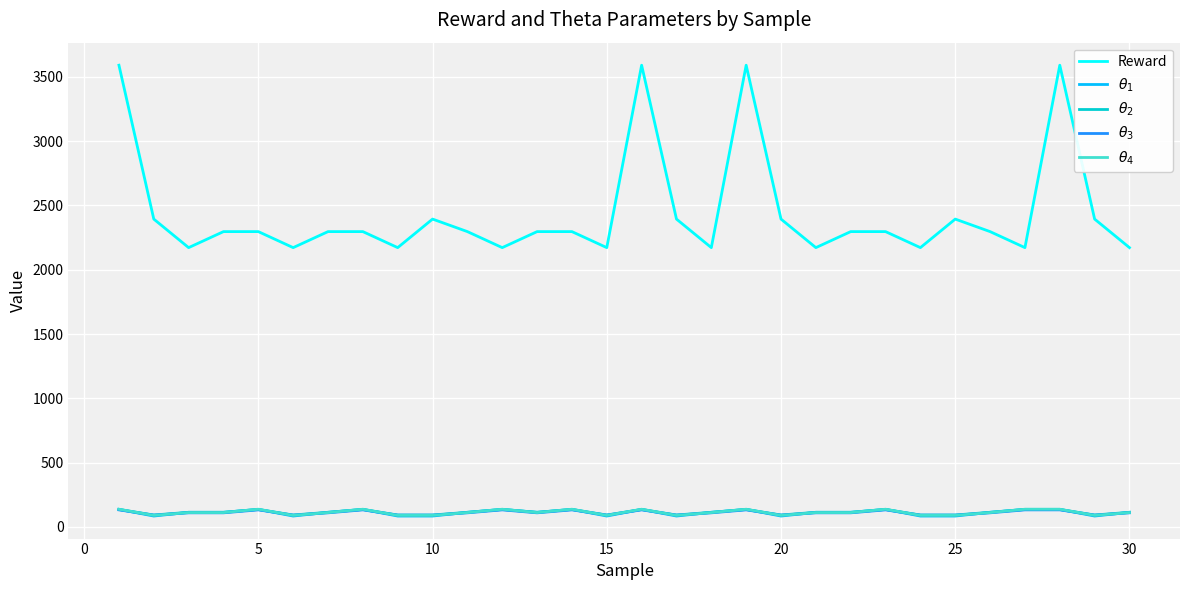

Count the number of categories in the chart.

30